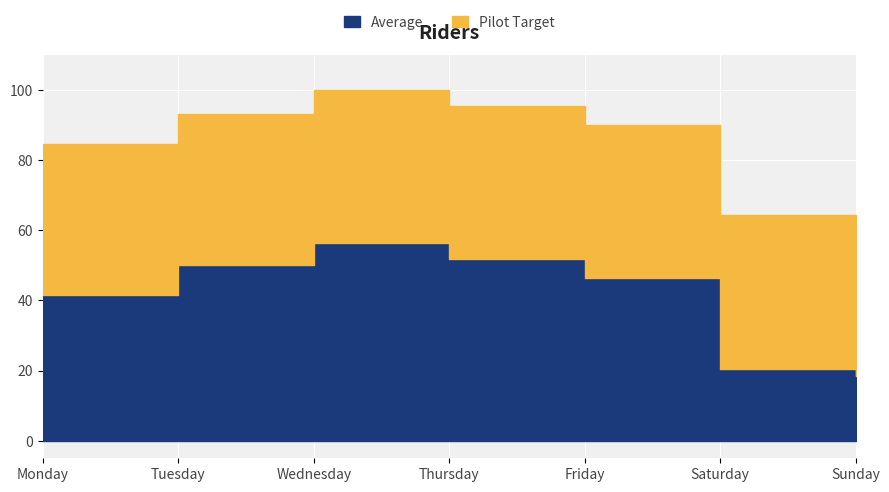

What is the sum of all Average values?

285.3